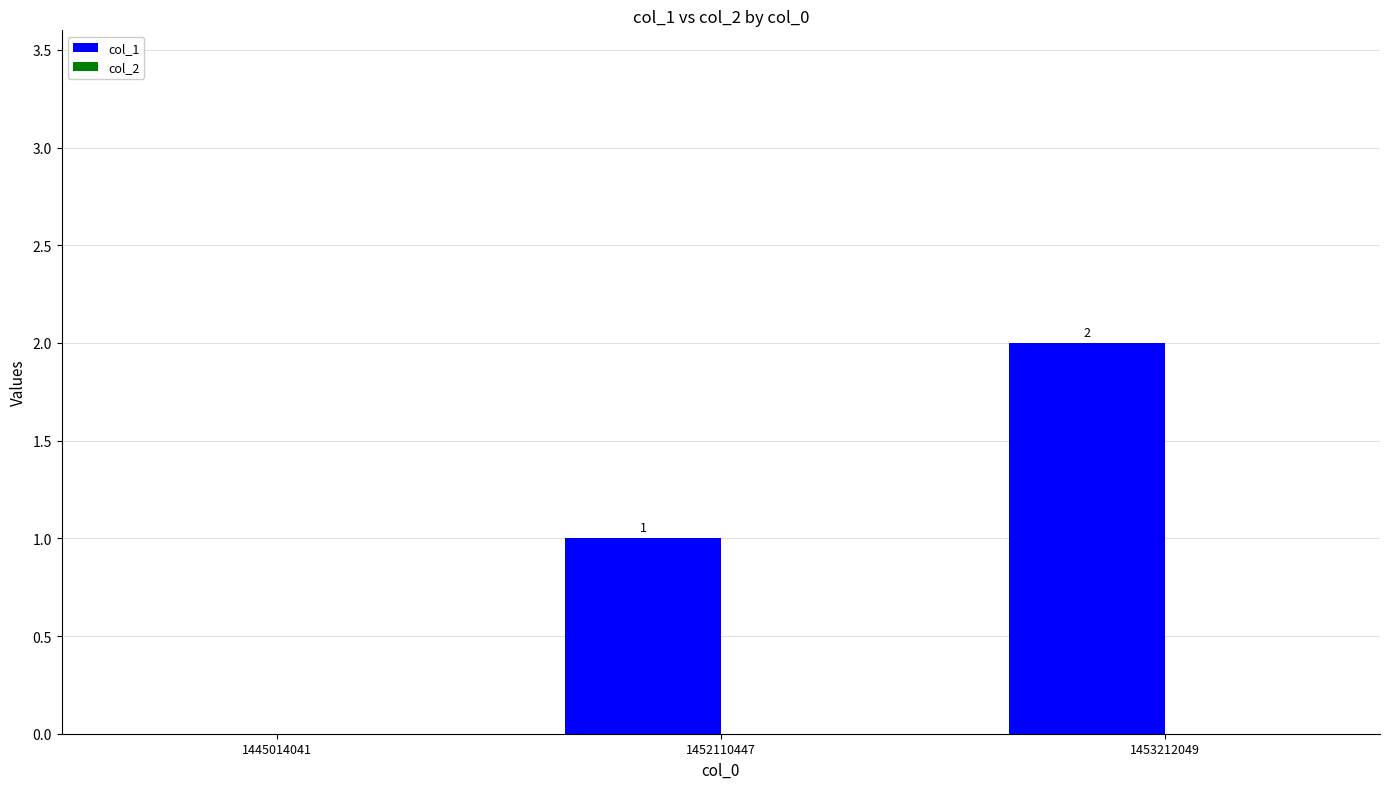

What is the sum of all values?

3